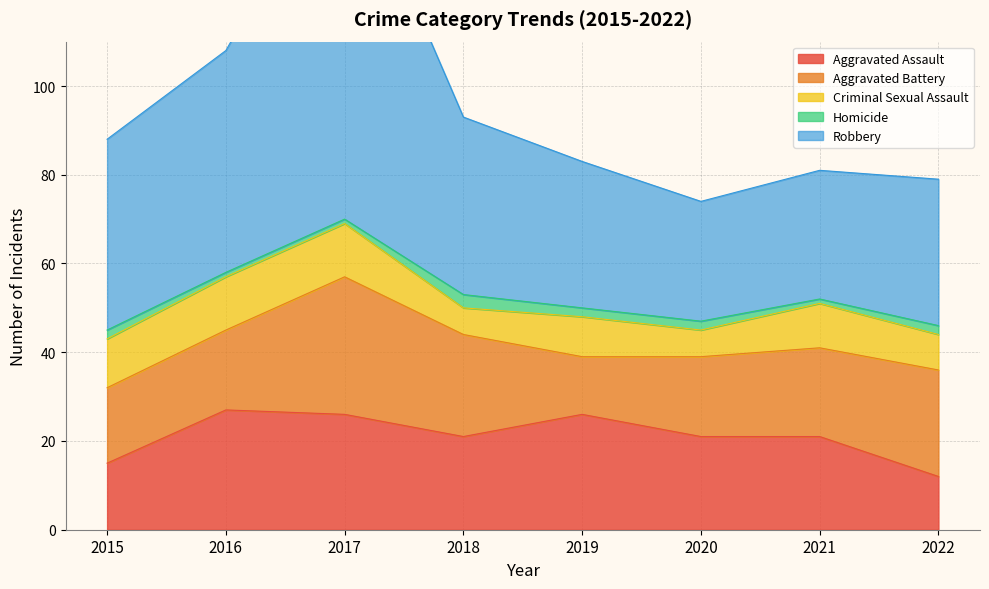

At which category does the chart reach its peak across all series?

2017